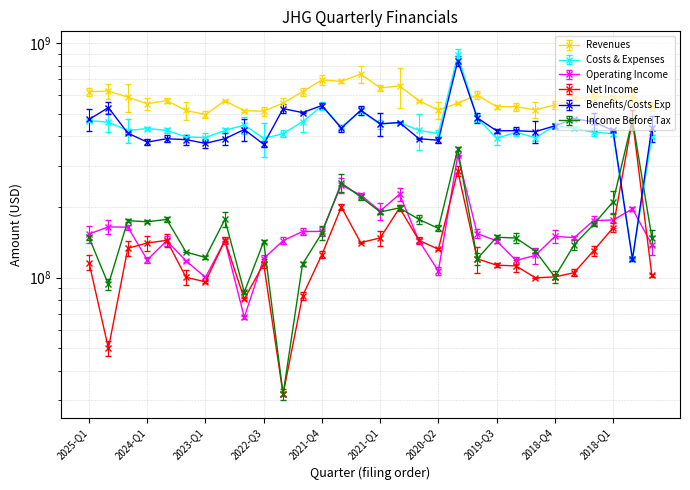

In Revenues, how many points are higher than both neighbors (excluding endpoints)?

9